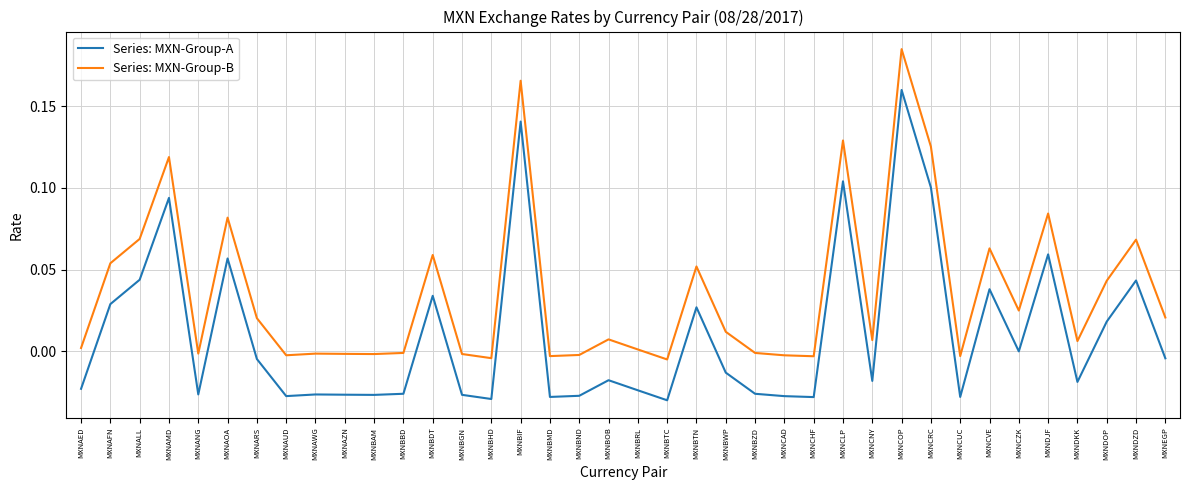

True or false: Series: MXN-Group-A has a value of 0.0 at MXNALL.

True